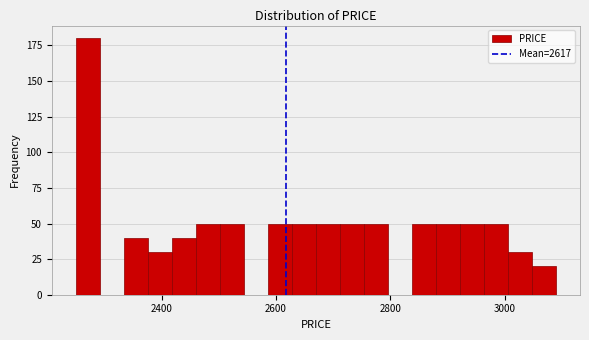

Around what value on the x-axis is the tallest bar? Give the approximate position of its centre, as read against the axis.

2280